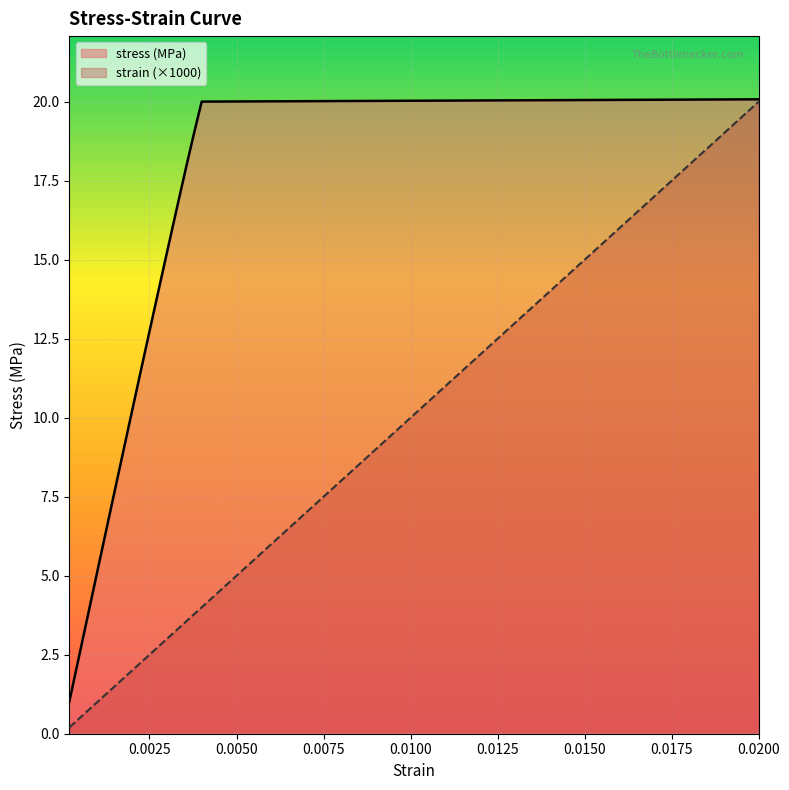

What is the value of the strain point at the 20th from the left?

4.0